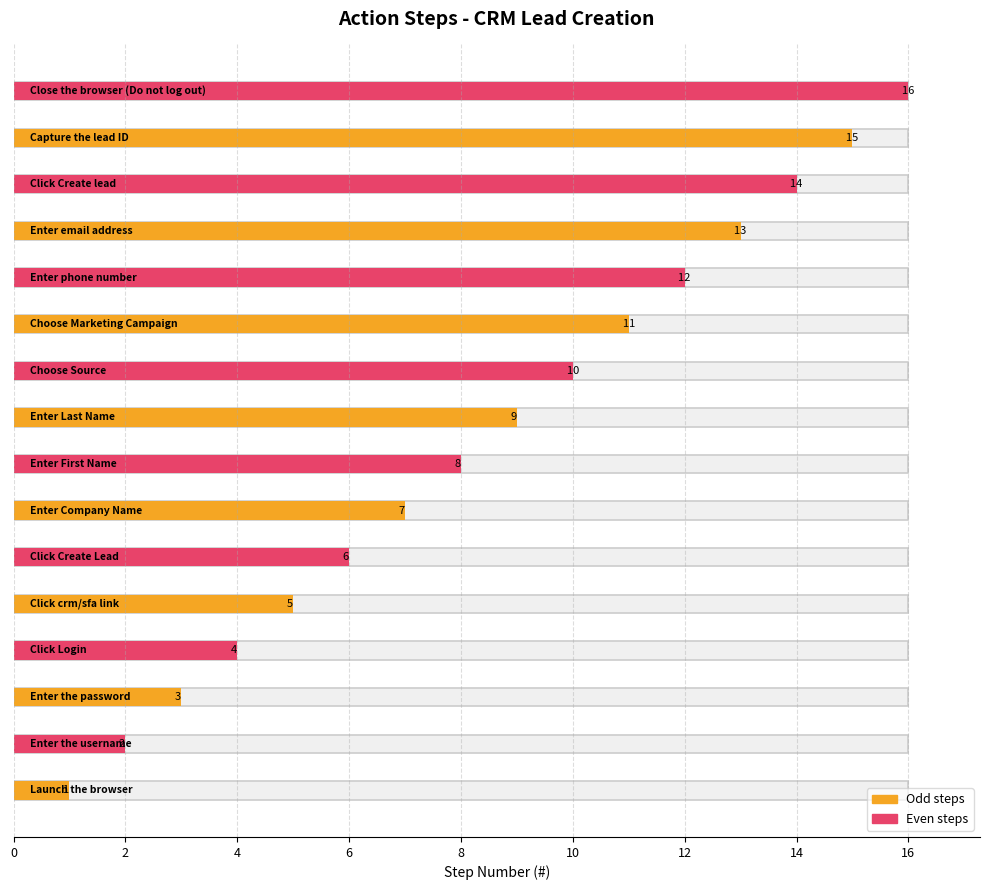

Is it true that the value at Choose Marketing Campaign is 5?

False